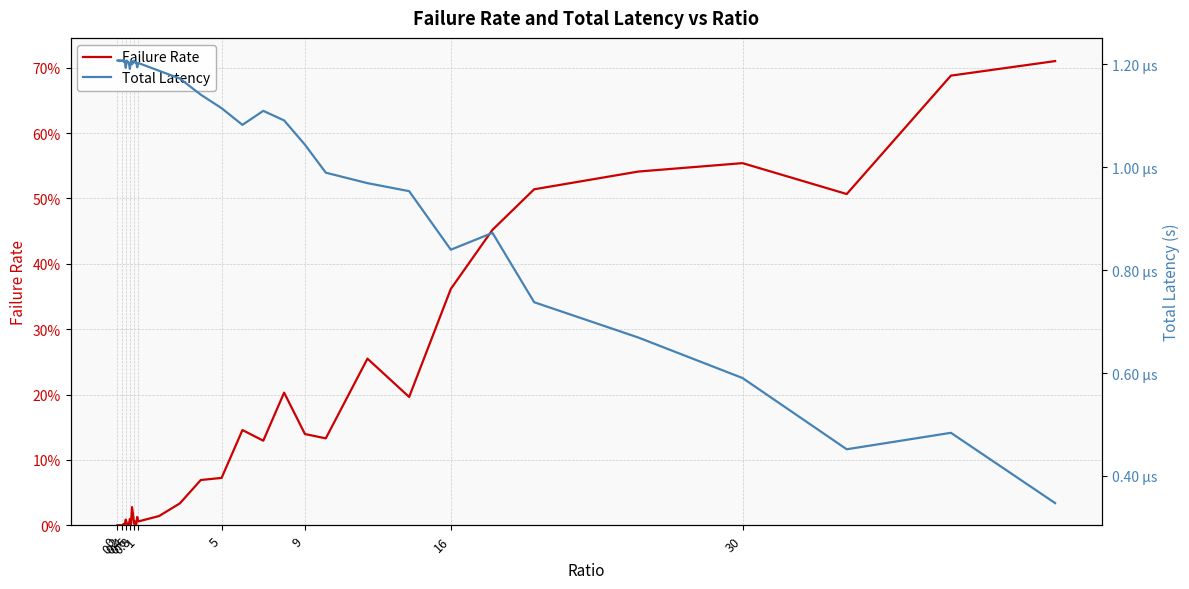

How many lines are shown in the chart?

2